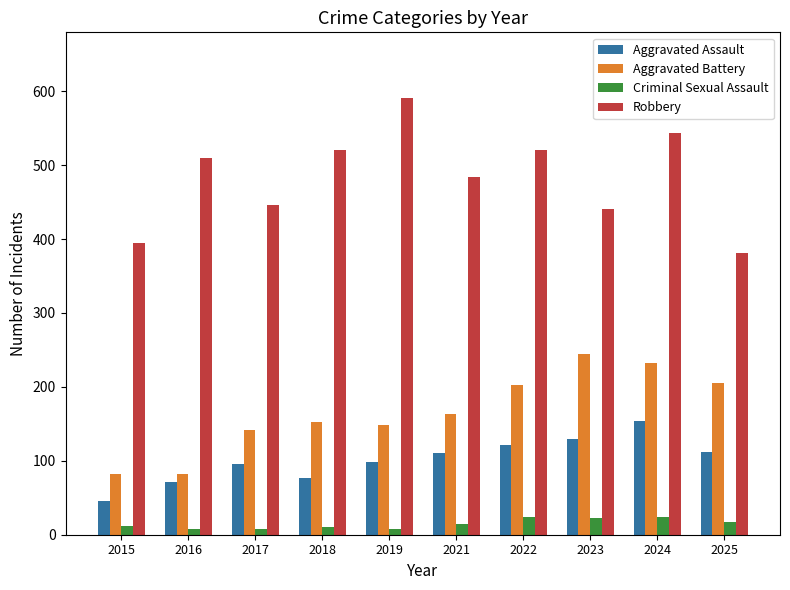

What is the difference between the maximum and minimum values in the Robbery series?

210